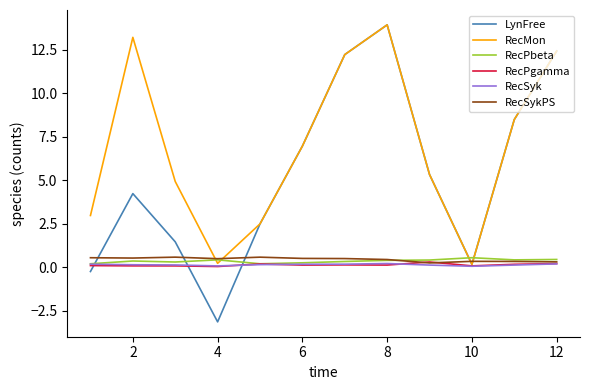

Which series has the largest total across all categories?

RecMon